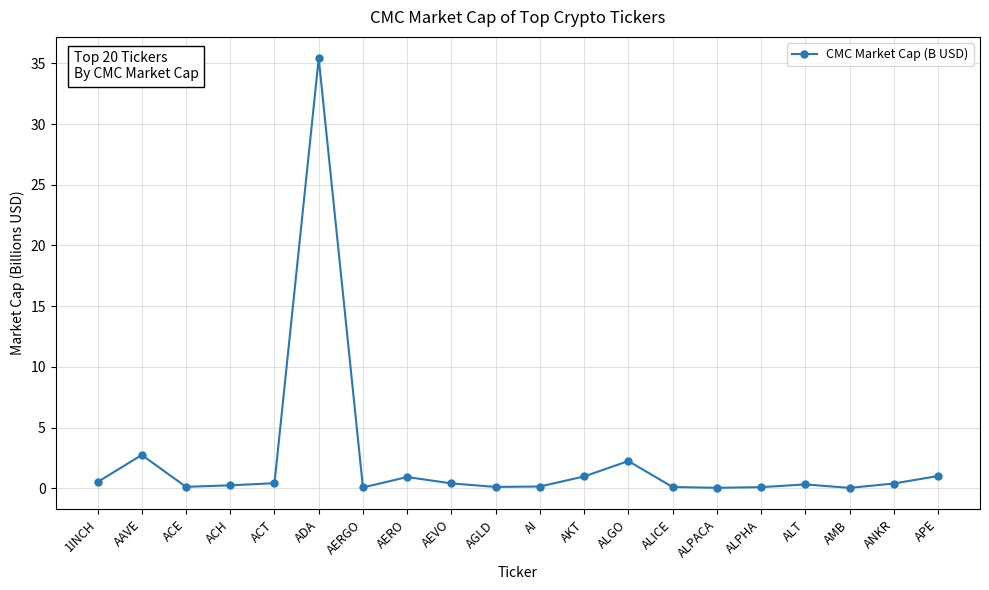

True or false: the data shows 3.9 at ALGO.

False